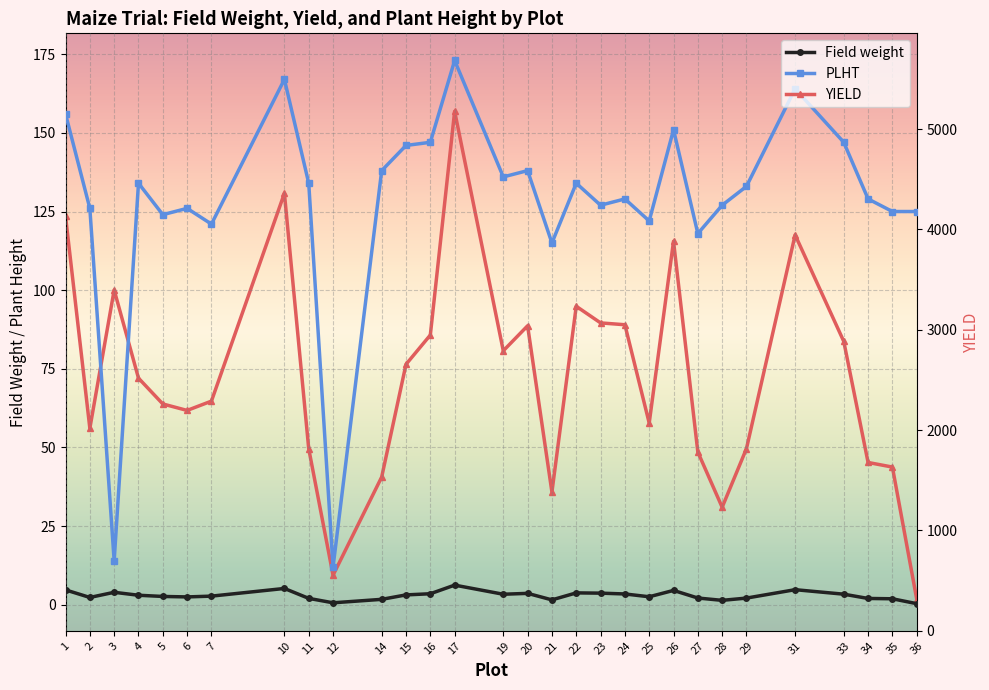

How many values in the Field weight series exceed 3?

15